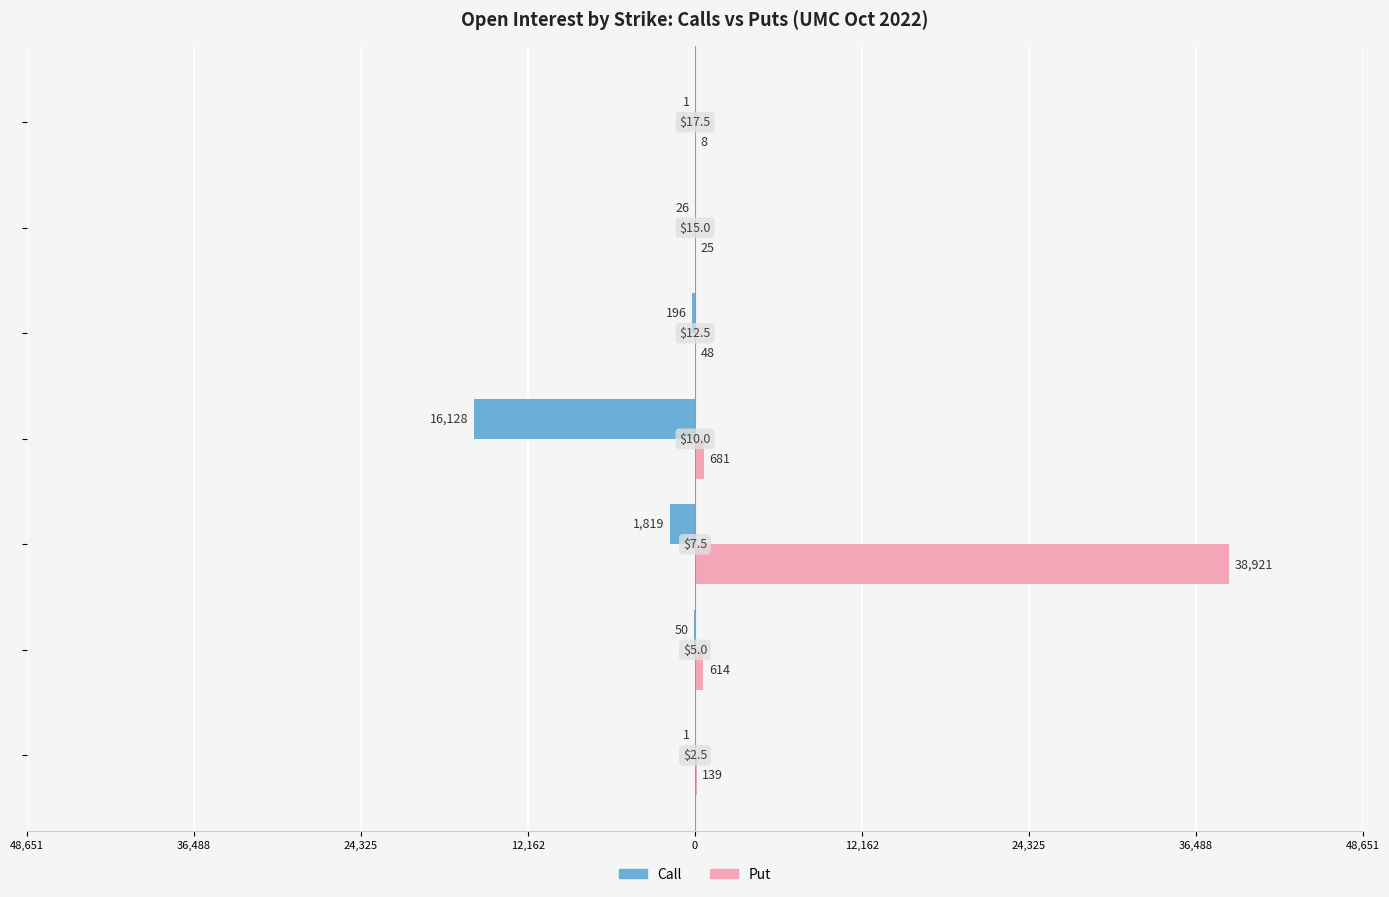

What is the average value of the Call series?

-2603